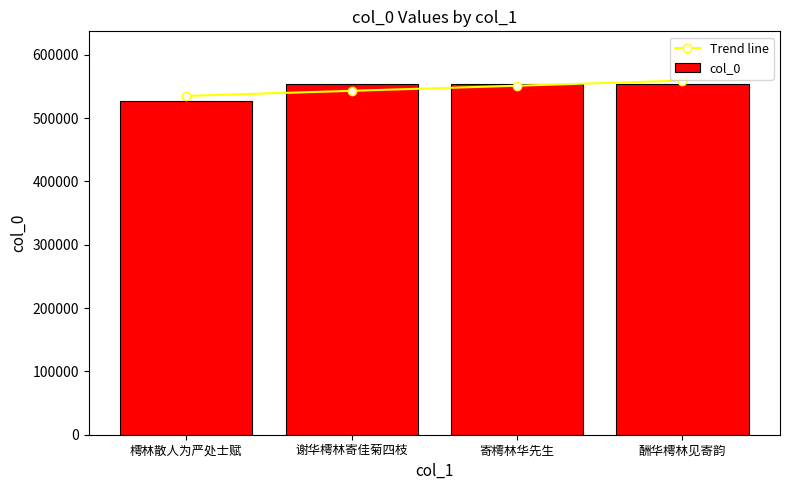

Rank the series at 寄樗林华先生 from highest to lowest value.

col_0, Trend line